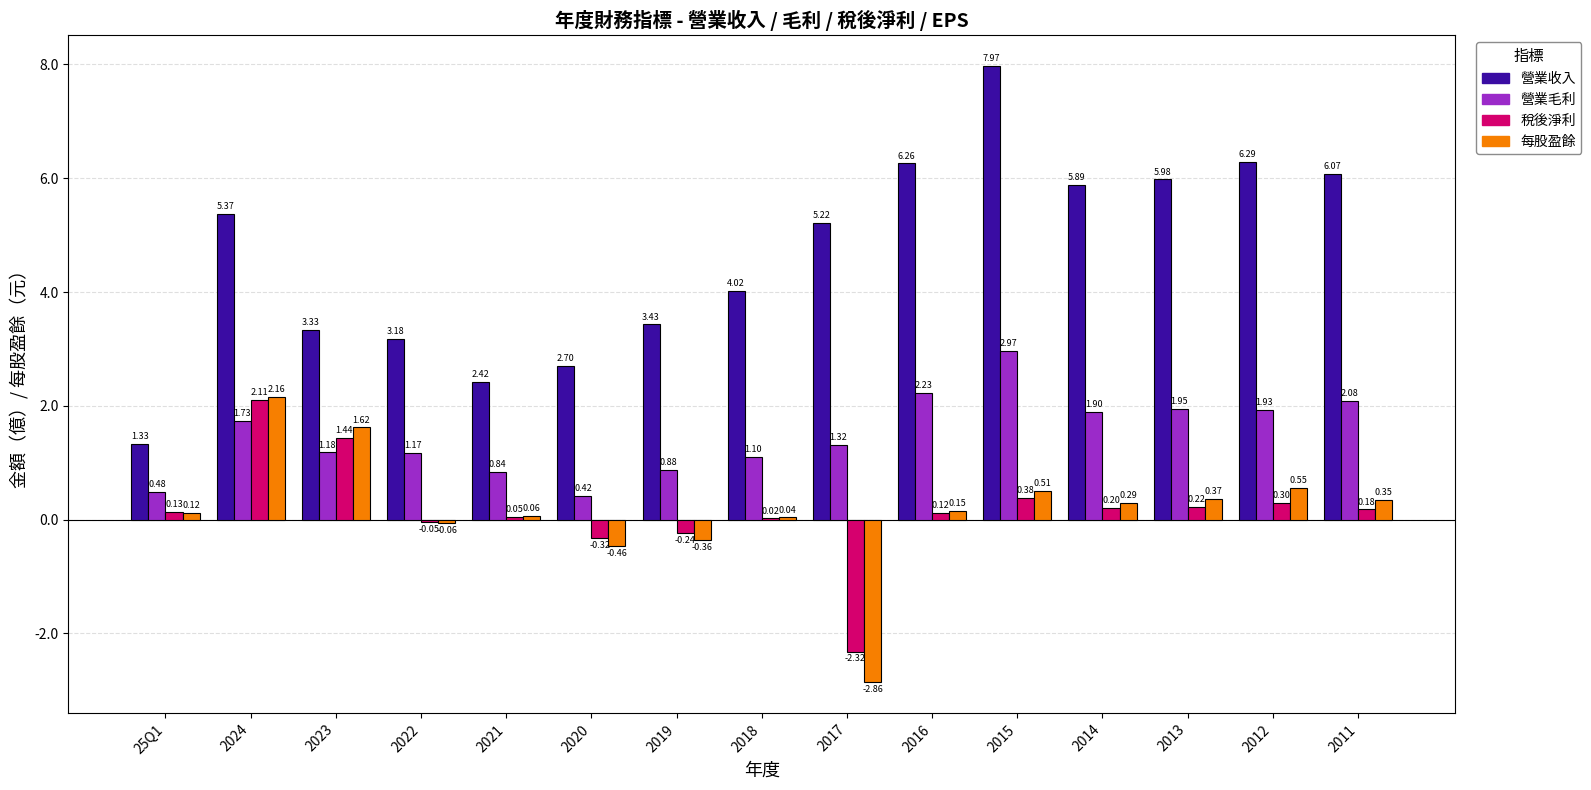

Is the value of 稅後淨利 at 25Q1 greater than the value of 營業毛利 at 2015?

No